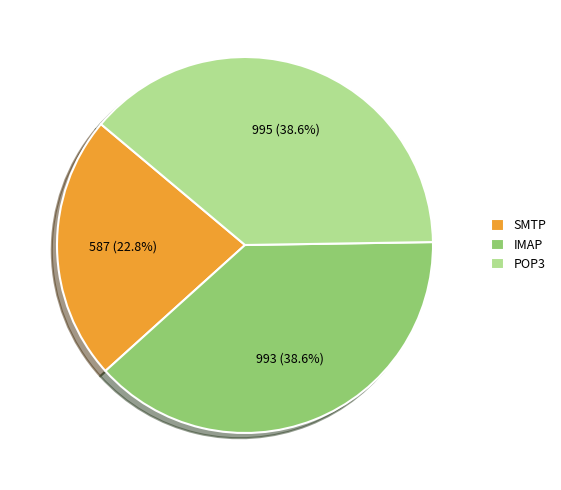

Does SMTP account for over 50% of the chart?

No